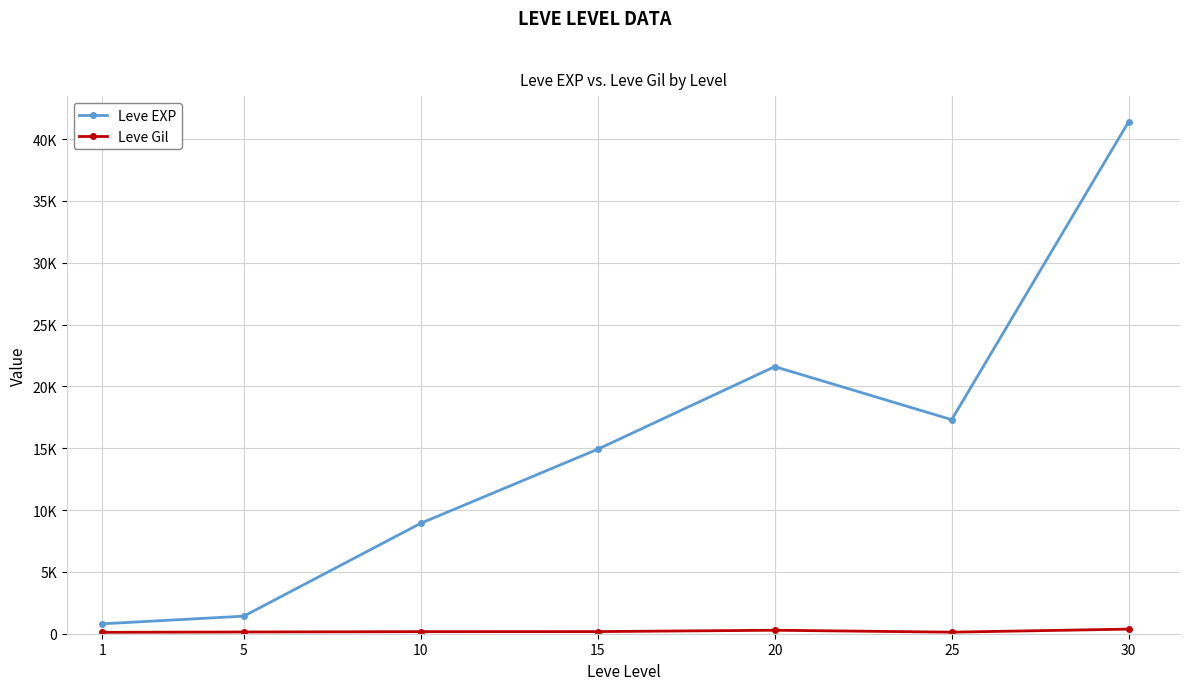

At 15, list the series in order from smallest to largest.

Leve Gil, Leve EXP